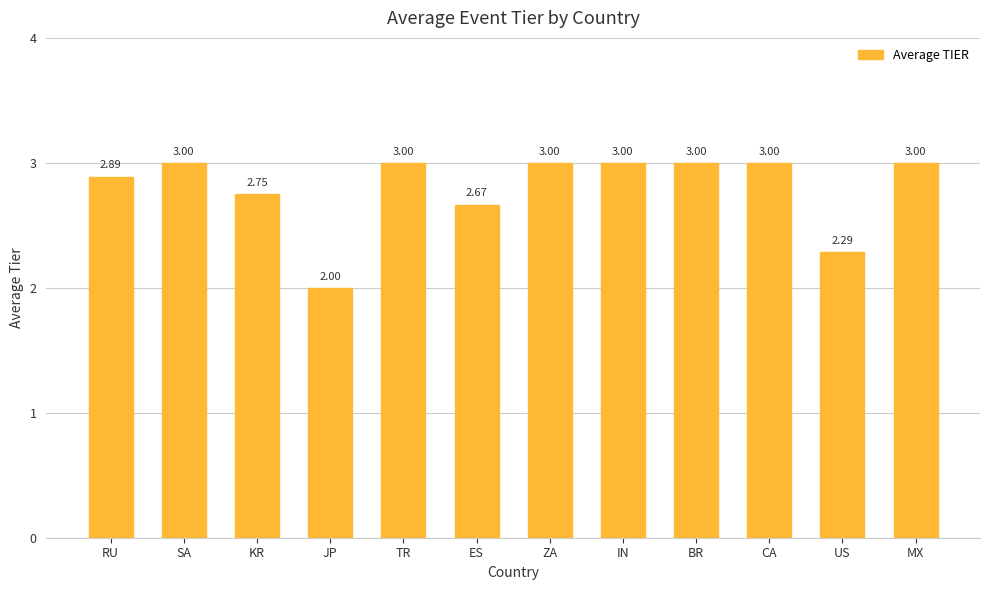

Count the number of data series in this chart.

1